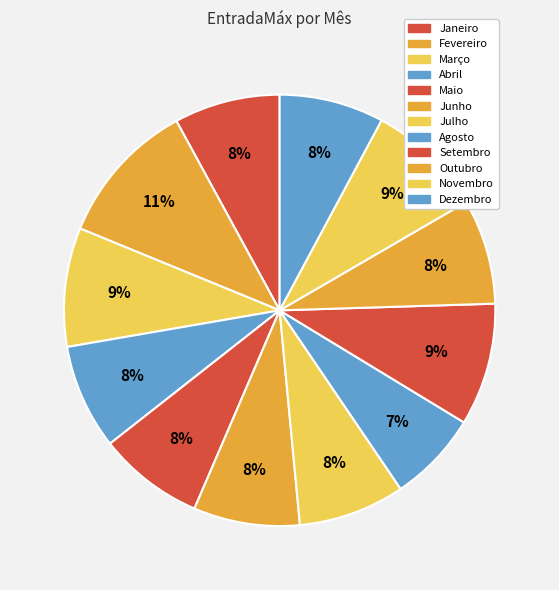

How many slices are in this pie chart?

12